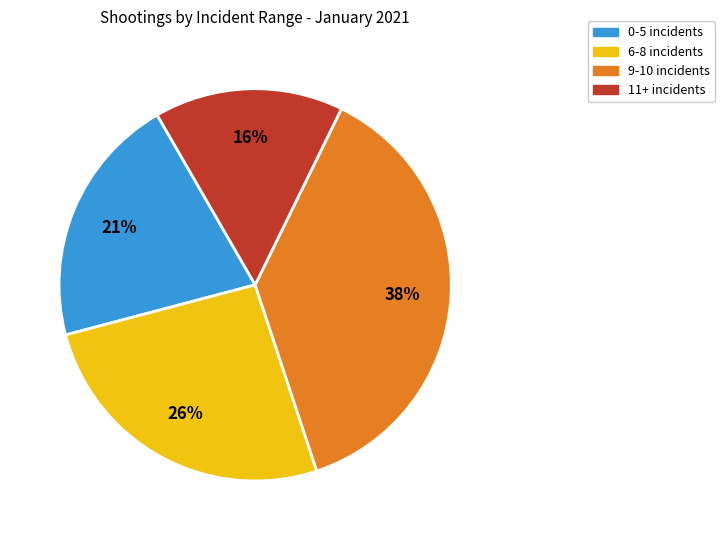

Is there a majority slice in this chart?

No